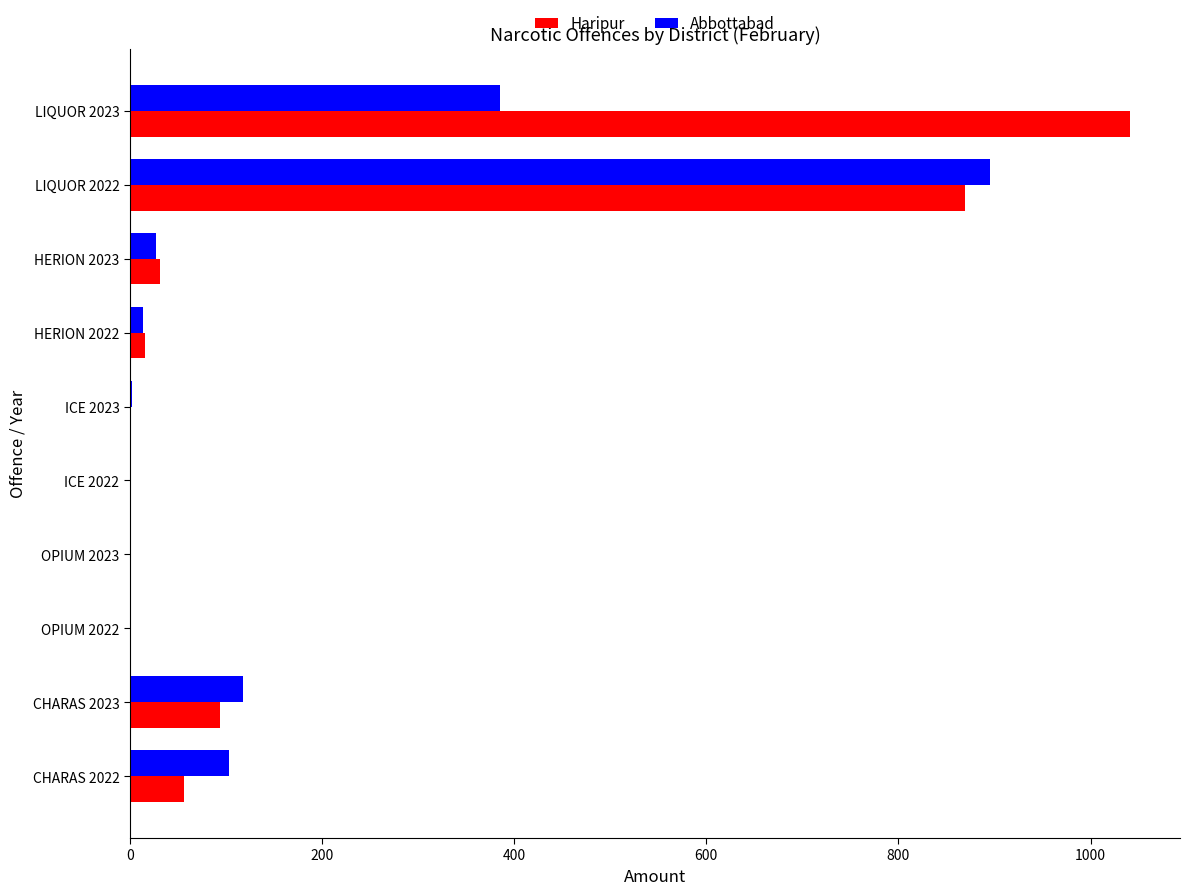

The value of Abbottabad at HERION 2023 is 27.5. True or false?

True